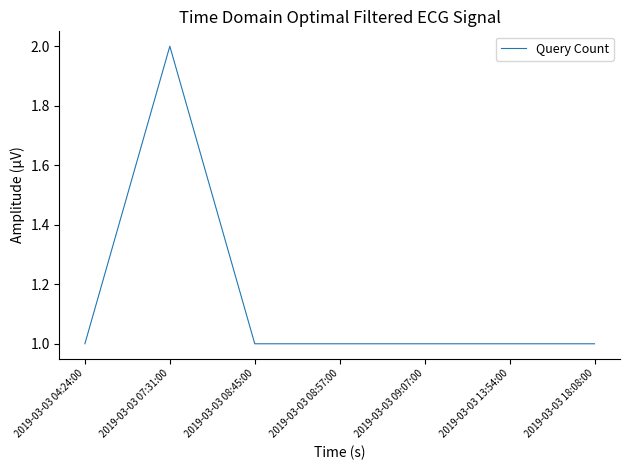

Which label corresponds to the largest value in the chart?

2019-03-03 07:31:00